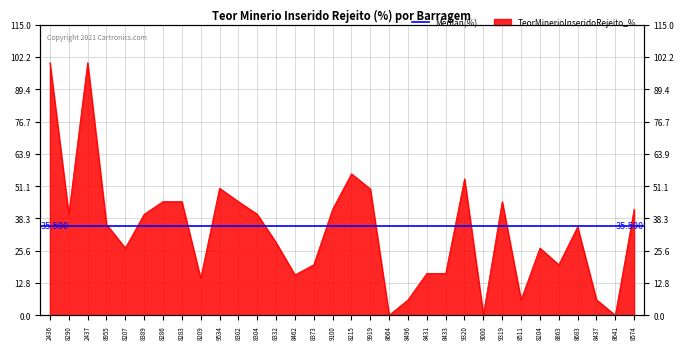

What is the change in value from 8955 to 8462?

-20.0